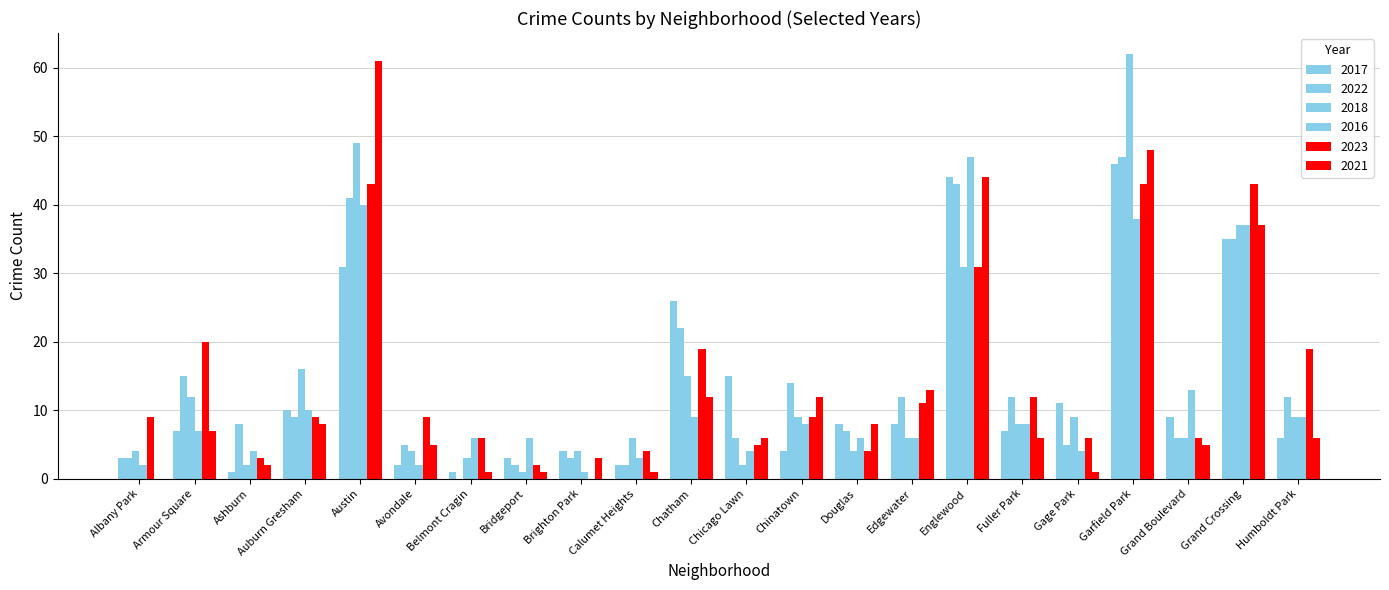

What is the difference between the maximum and second lowest values in the 2021 series?

60